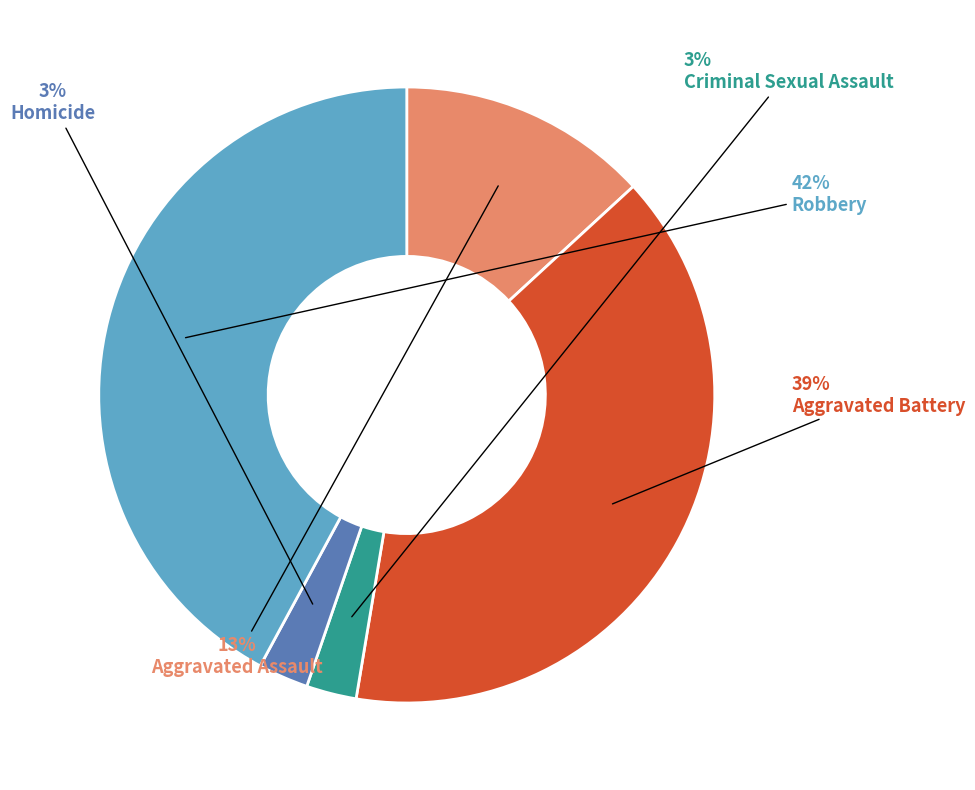

To the nearest percent, what is the combined percentage of Homicide and Robbery?

45%